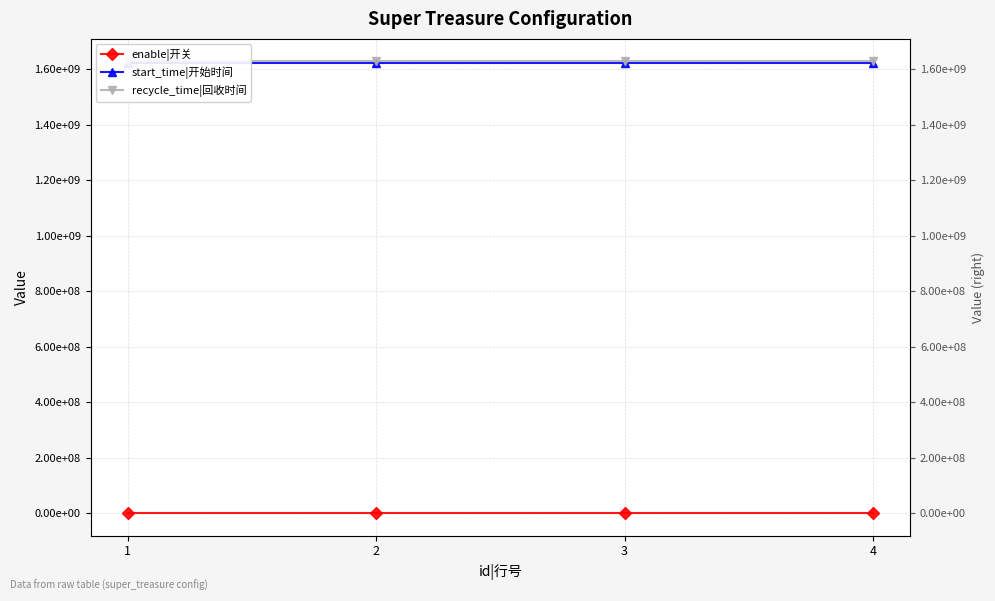

What is the sum of the recycle_time|回收时间 values at 4 and 3?

3256531198